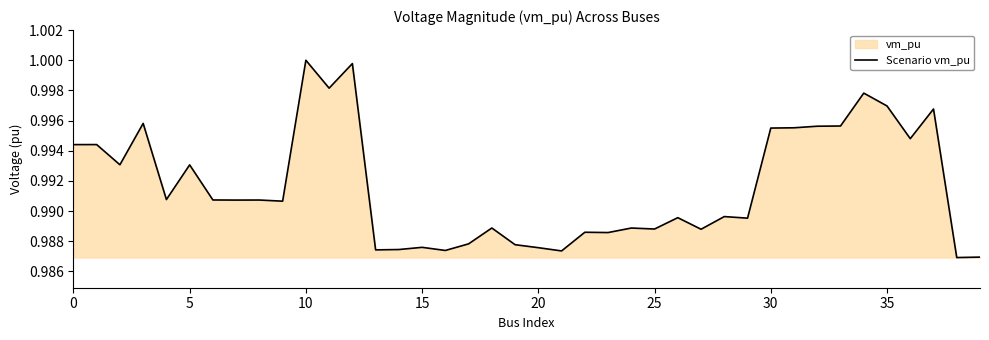

Is it true that the value at 23 is 1.0?

True